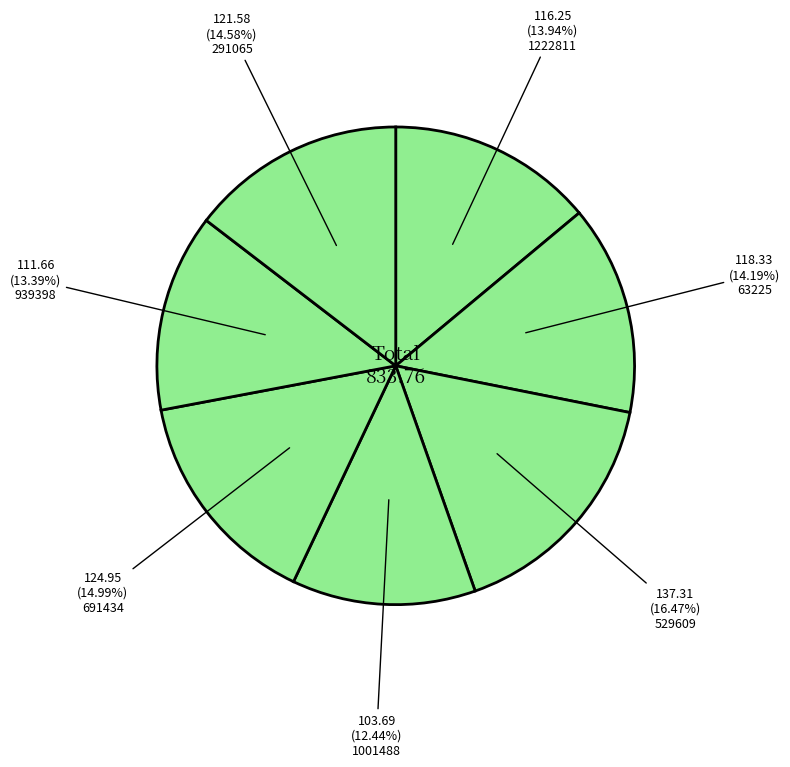

Which slice is the largest?

529609